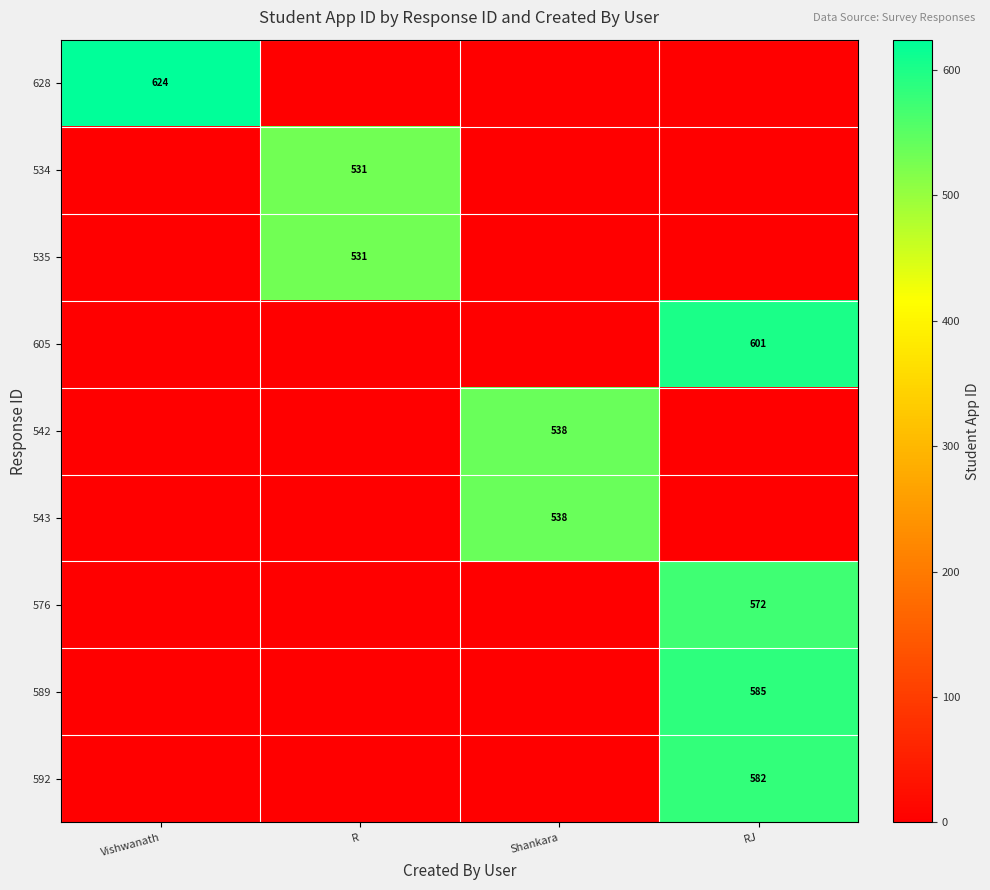

Count the 534 values in the range 0 to 531.

4